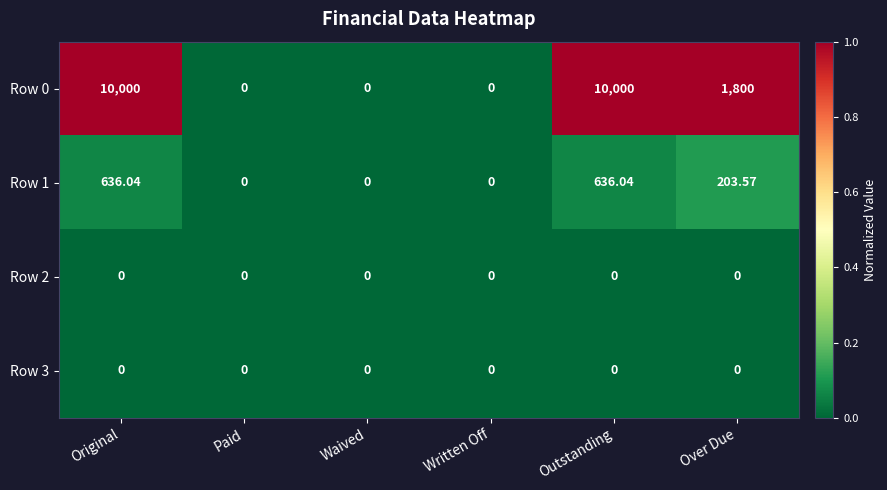

At which label does Row 0 first exceed 1800?

Original